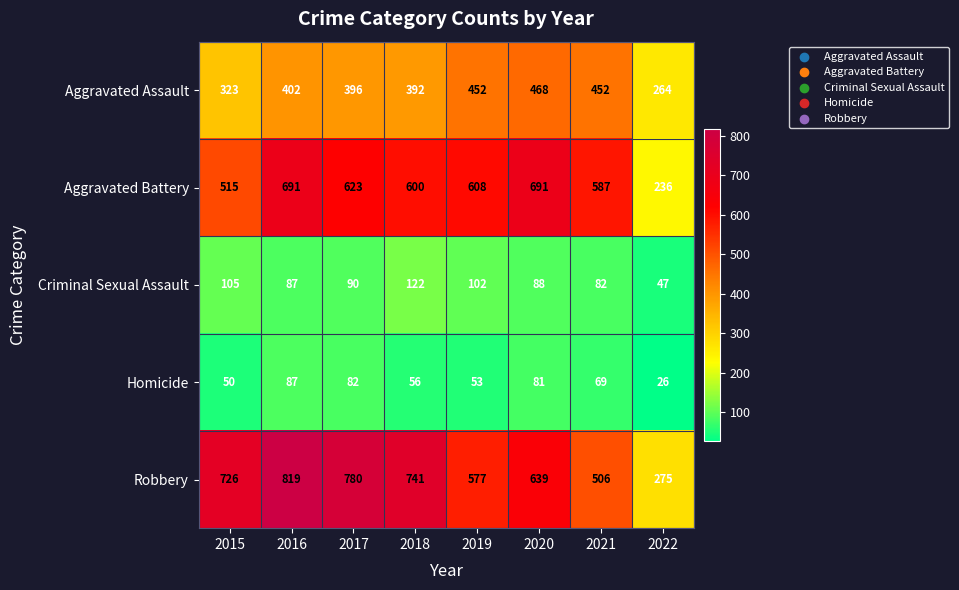

Which series has the largest range (max minus min)?

Robbery